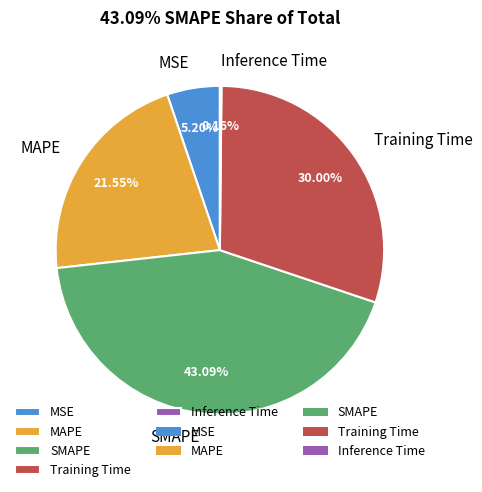

To the nearest percent, what is the difference between the largest and smallest slice percentages?

43%